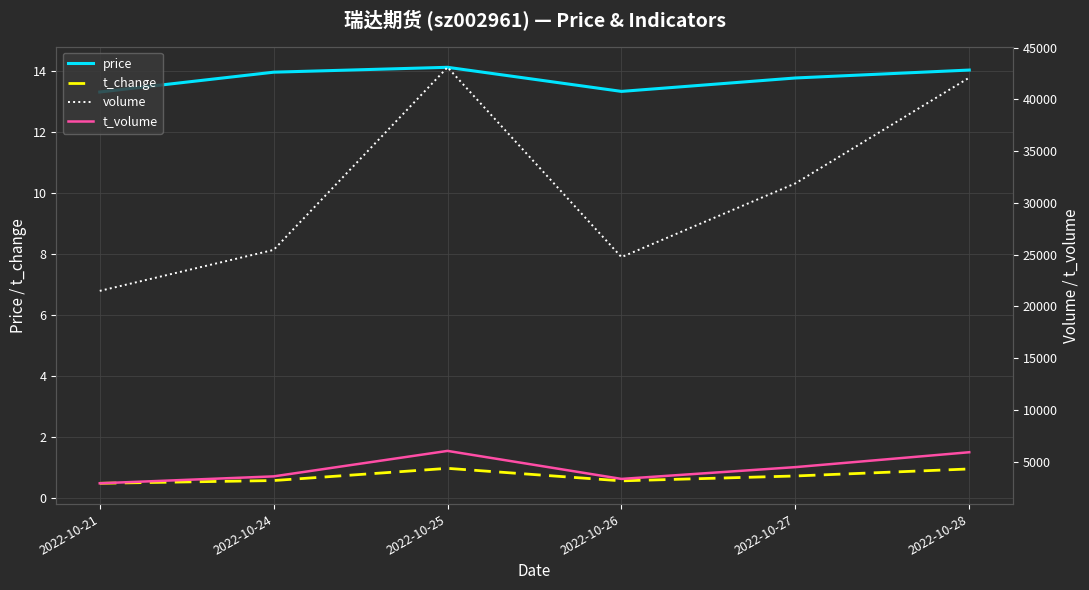

What is the sum of the t_volume values at 2022-10-21 and 2022-10-26?

6262.0